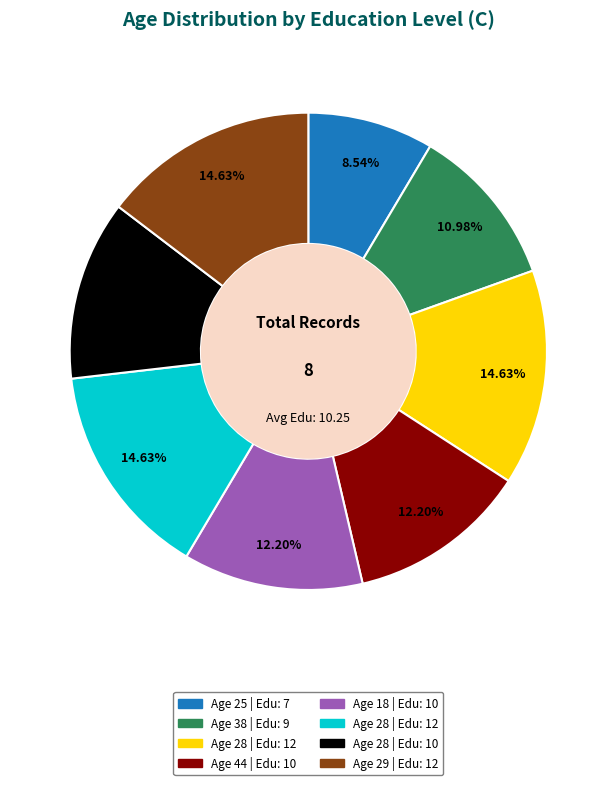

Is there a majority slice in this chart?

No